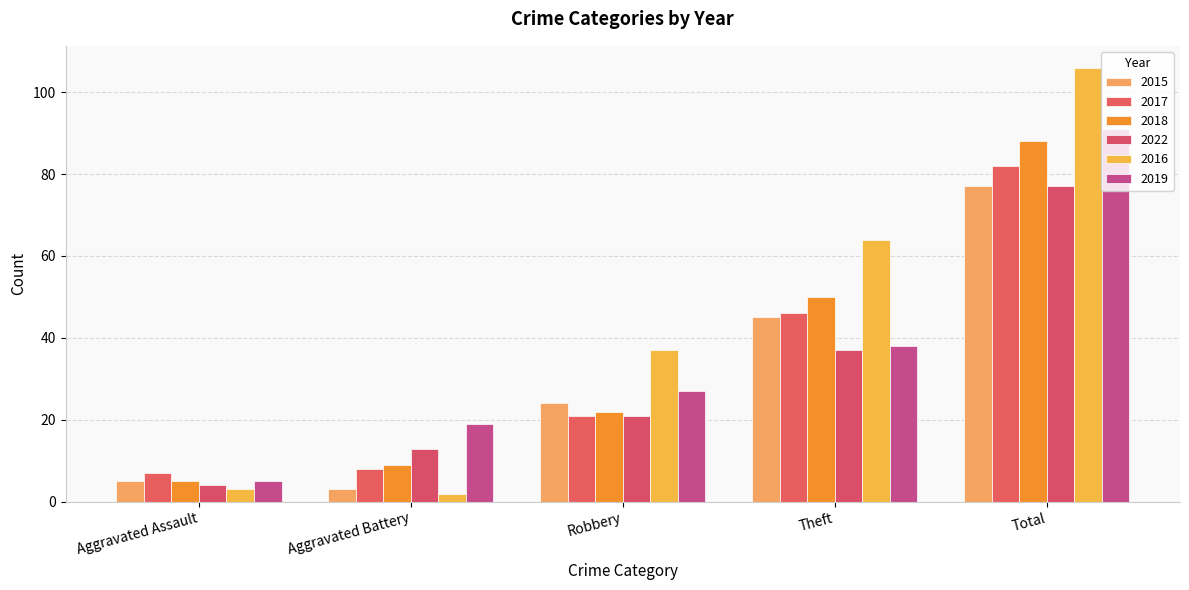

How many values in the 2019 series are below 27?

2